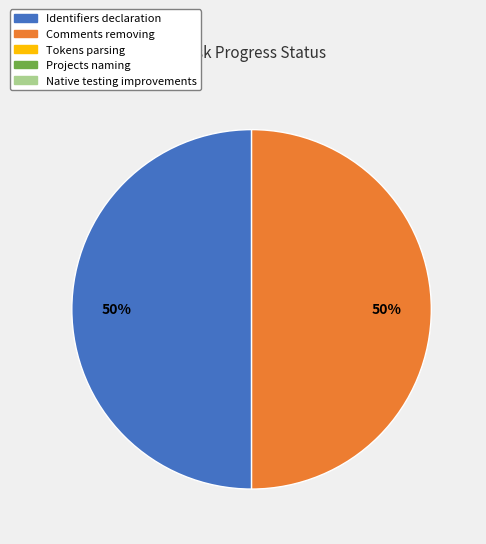

To the nearest percent, what is the average slice percentage?

50%